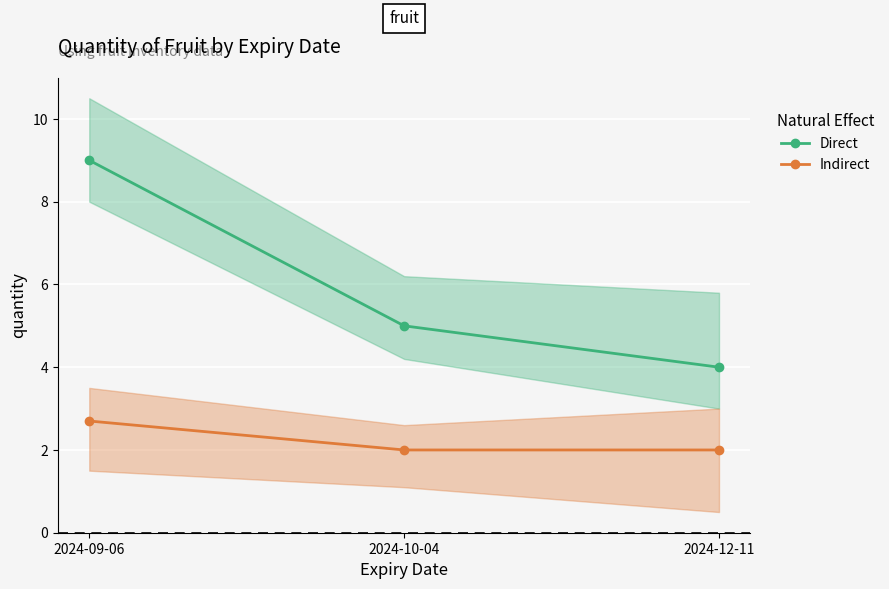

What is the minimum value for Direct?

4.0